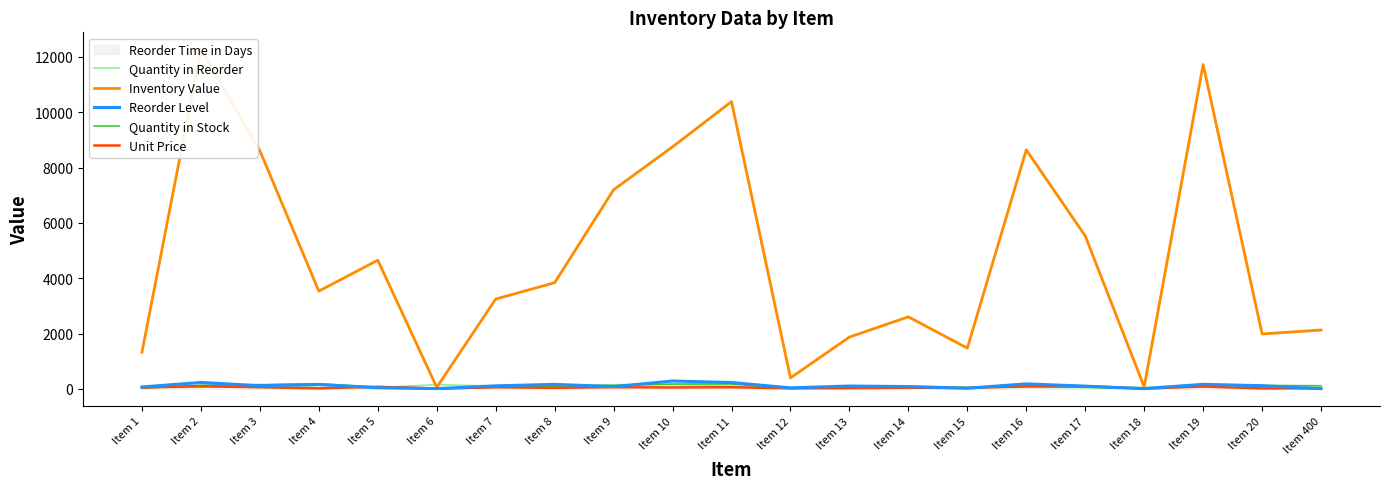

How many interior local peaks does the Quantity in Stock series have?

5